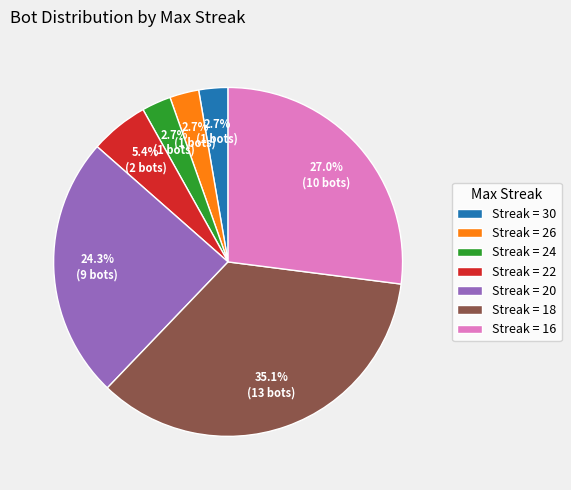

How much of the chart is everything except Streak = 18?

64.9%